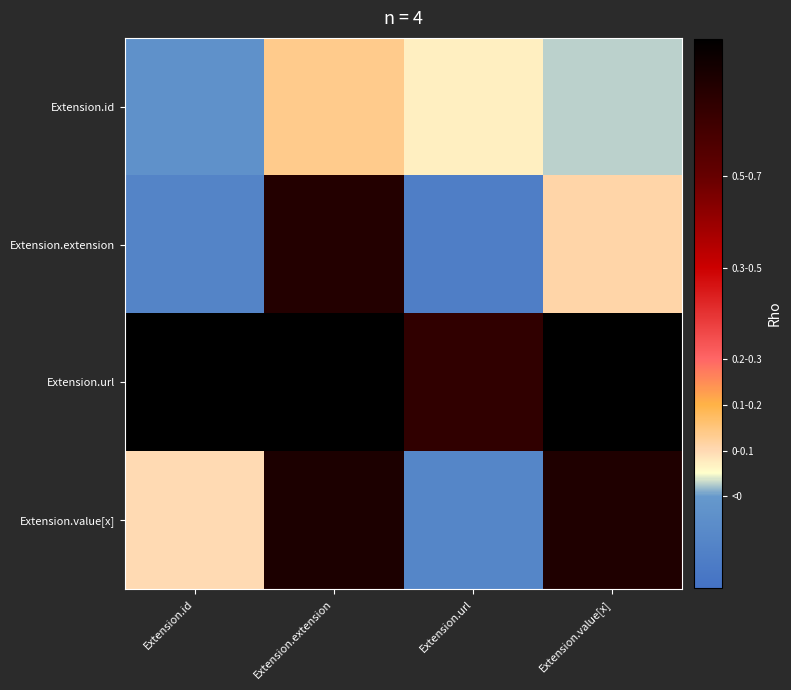

At how many categories does at least one series exceed 0?

4